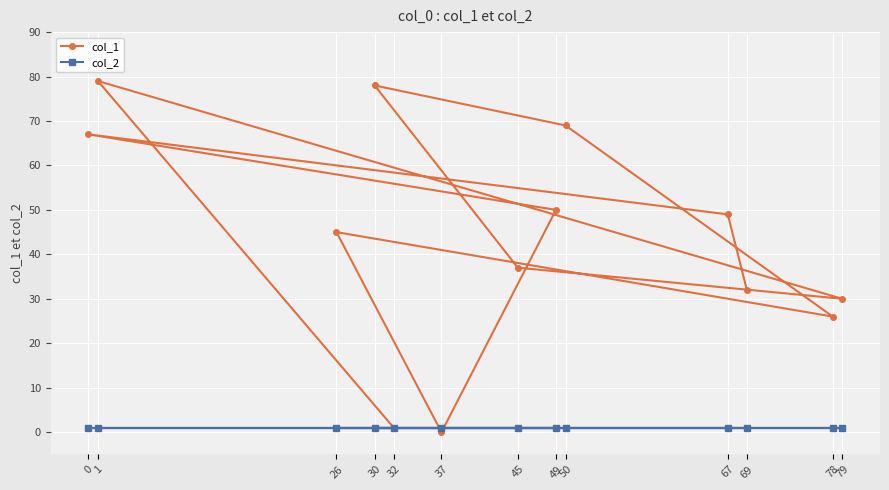

At which label does col_1 reach its peak?

1